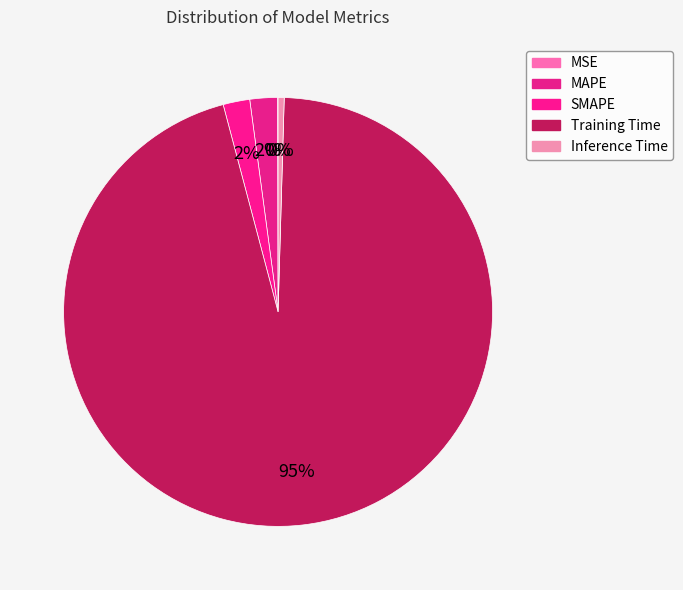

To the nearest percent, what percentage of the pie is Training Time?

95%